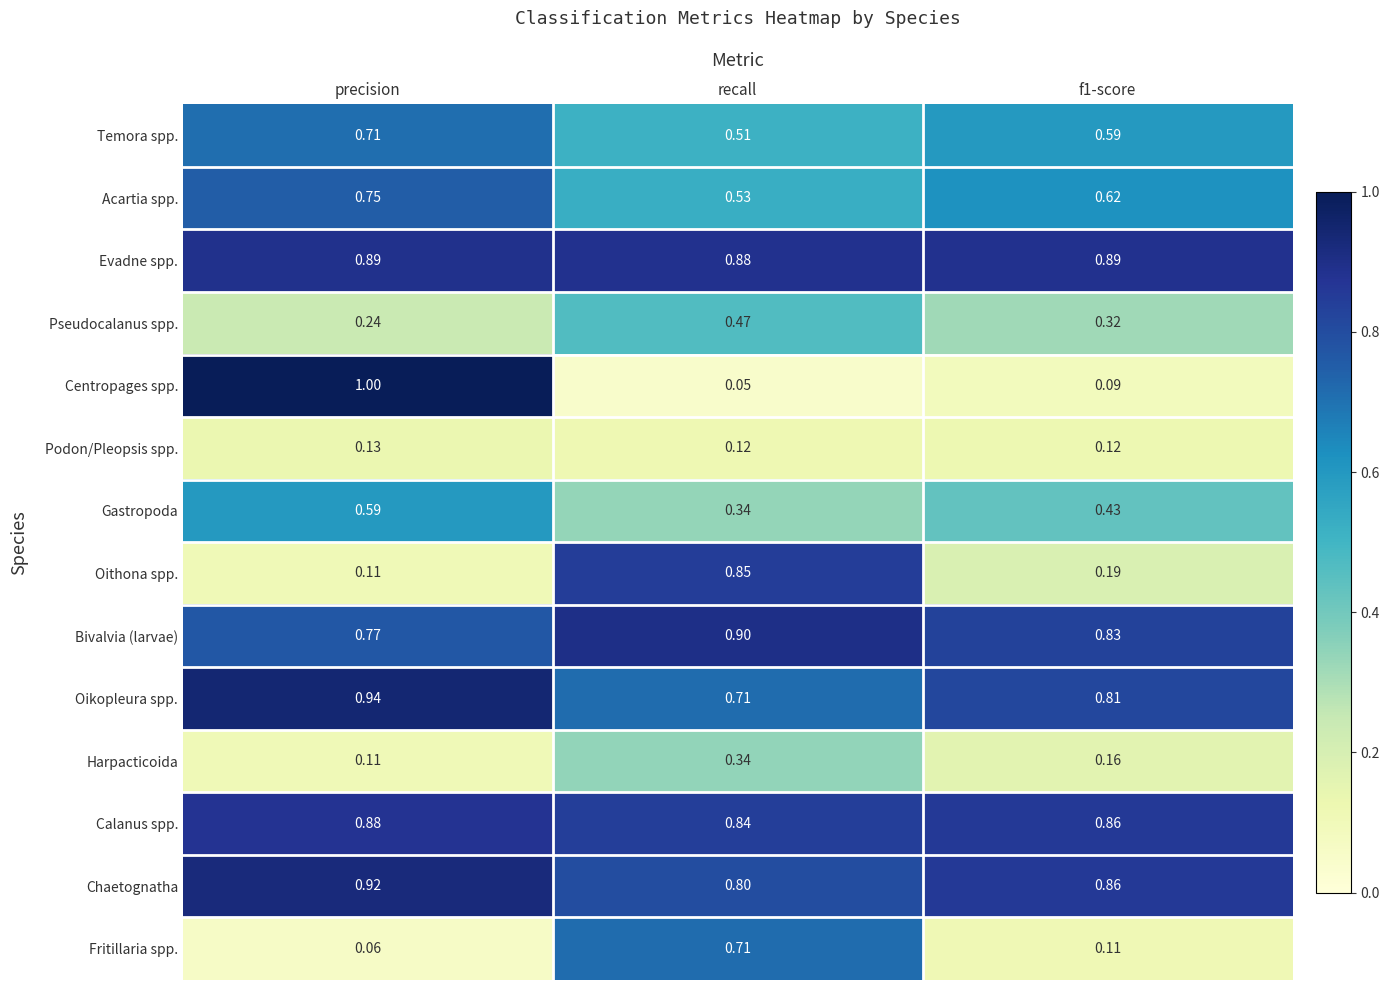

At which label does Chaetognatha reach its minimum?

recall